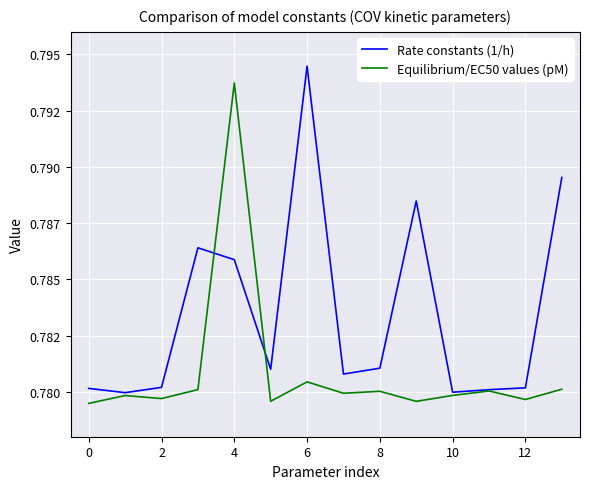

After their last crossing, which series has the higher values: Equilibrium/EC50 values (pM) or Rate constants (1/h)?

Rate constants (1/h)